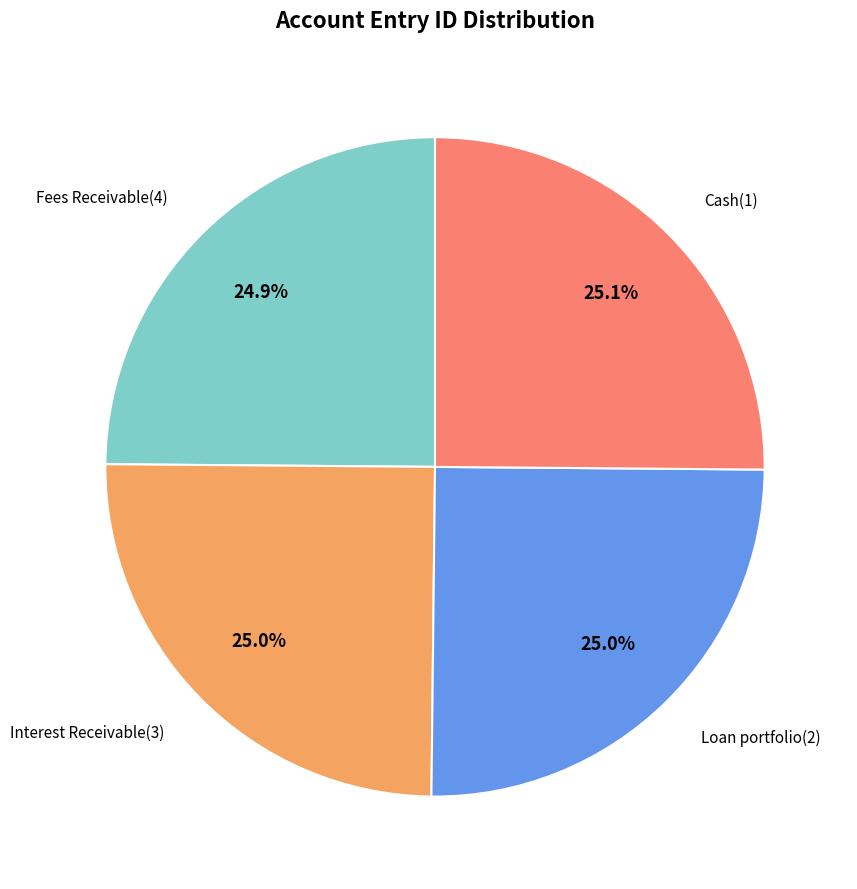

Does any single category account for the majority?

No